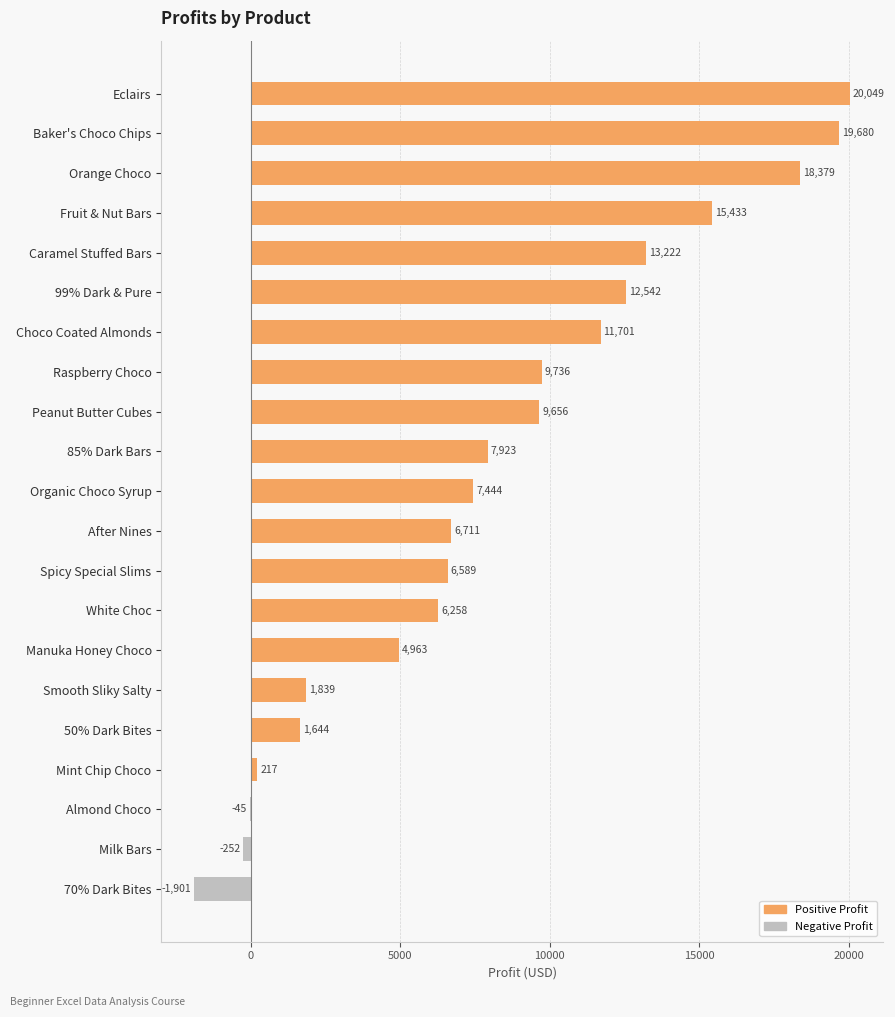

At which category does the chart reach its peak across all series?

Eclairs